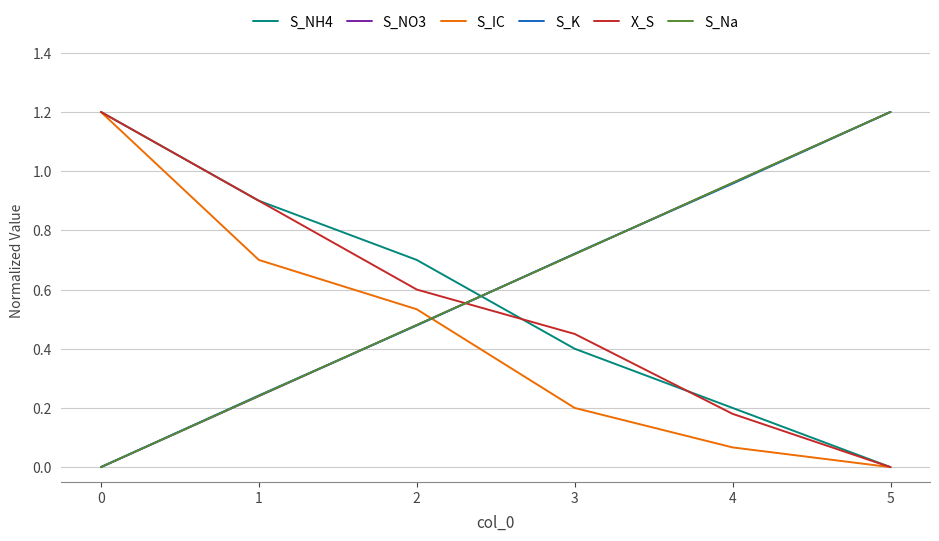

What is the total value across all series at 1?

3.2